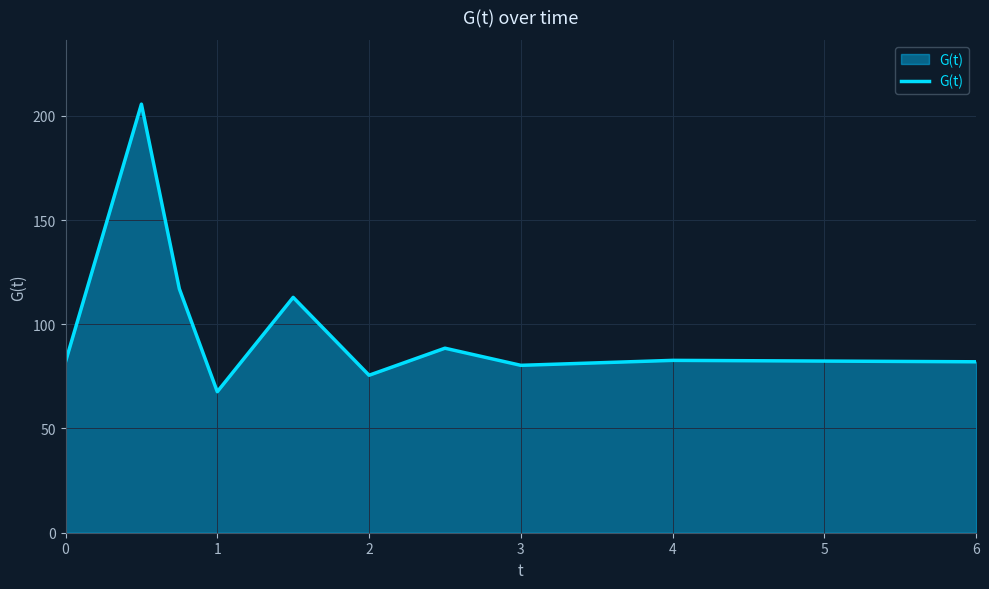

What is the difference between the maximum and minimum values?

137.9